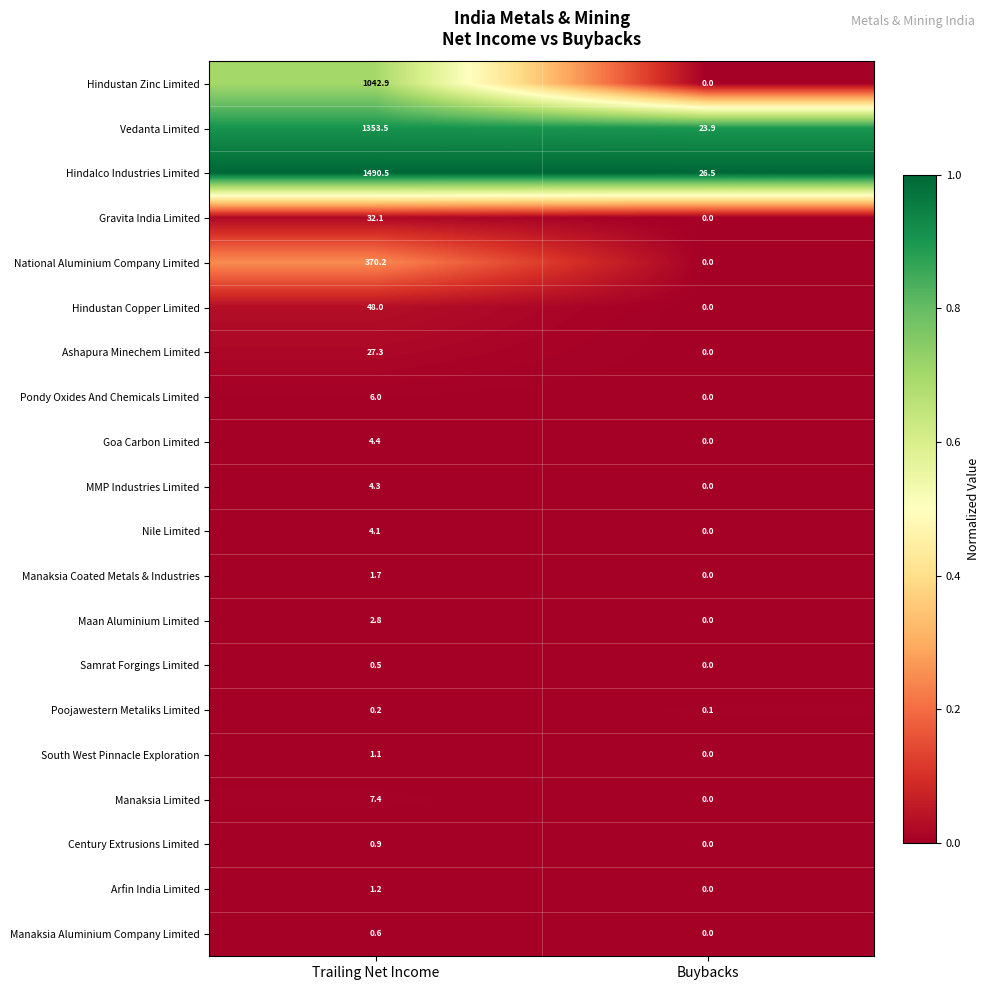

What is the spread (max minus min) of values at Trailing Net Income?

1490.3